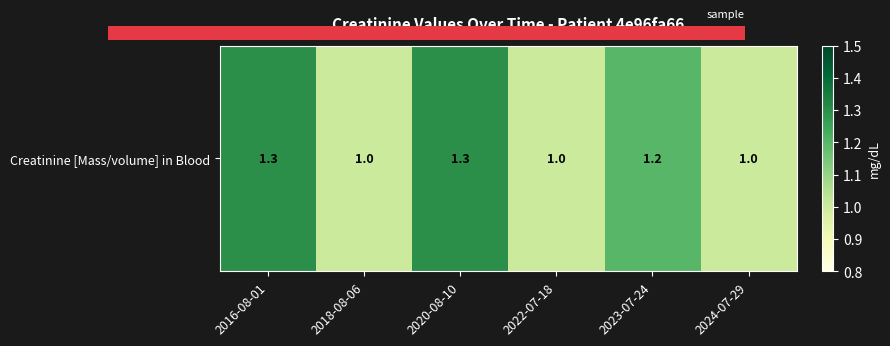

What is the difference between the values at 2023-07-24 and 2020-08-10?

0.1